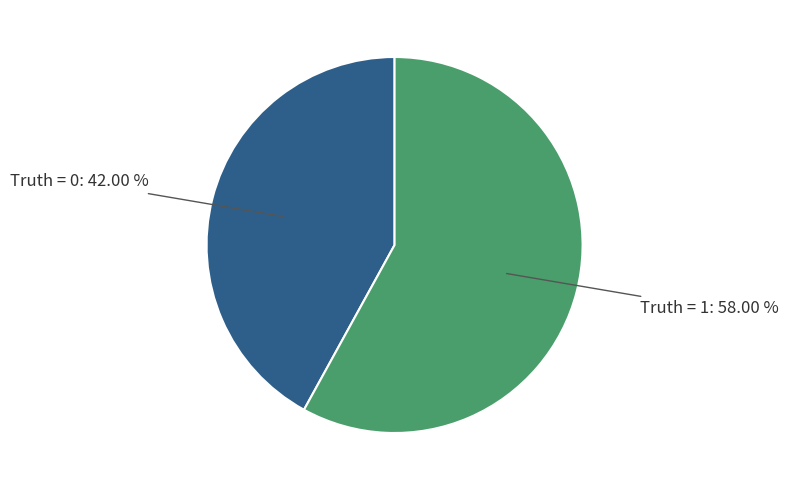

Is there any slice that represents more than half of the pie?

Yes